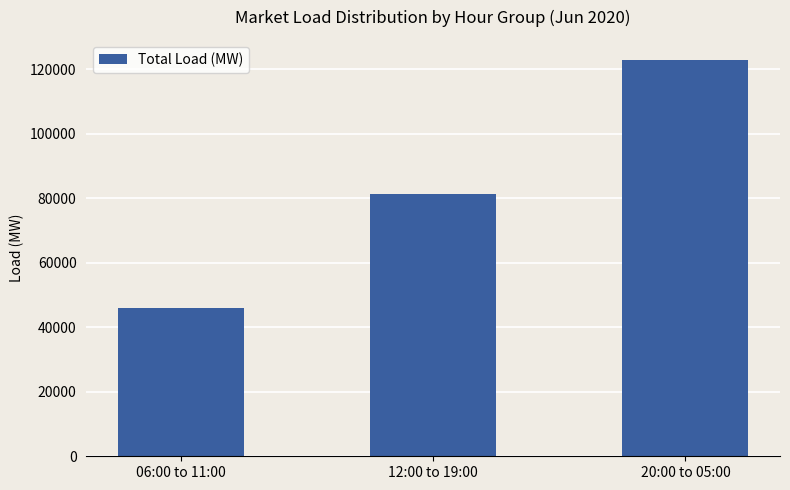

What is the average value?

83358.6